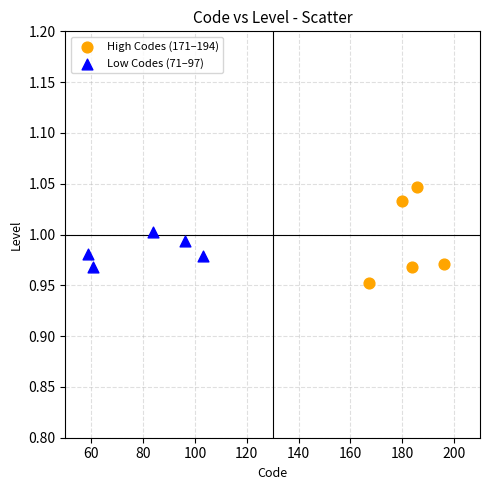

Which series reaches the minimum Y coordinate?

High Codes (171–194)